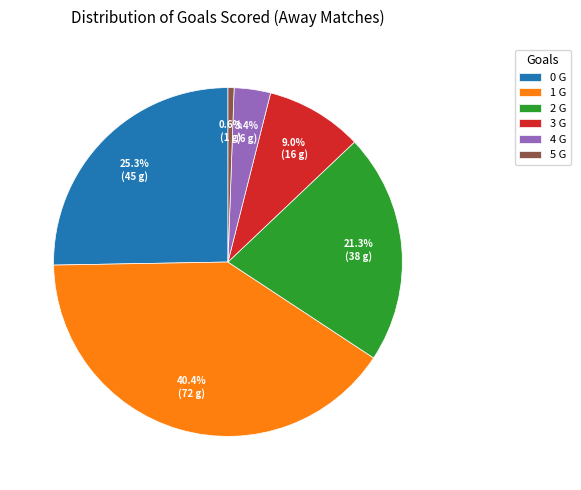

To the nearest percent, what percentage of the pie is 1 G?

40%